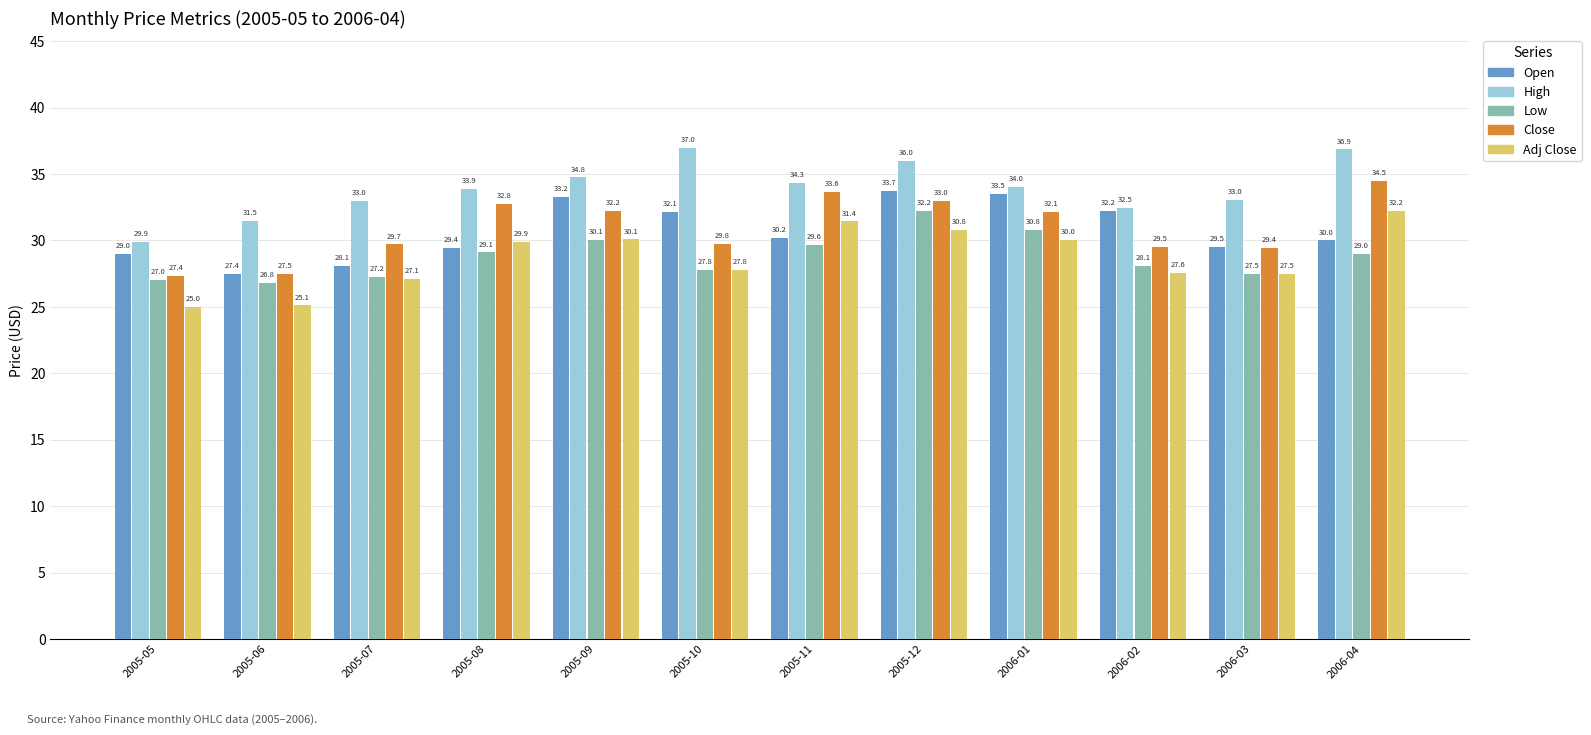

Between 2005-11 and 2005-06, which is larger?

2005-11